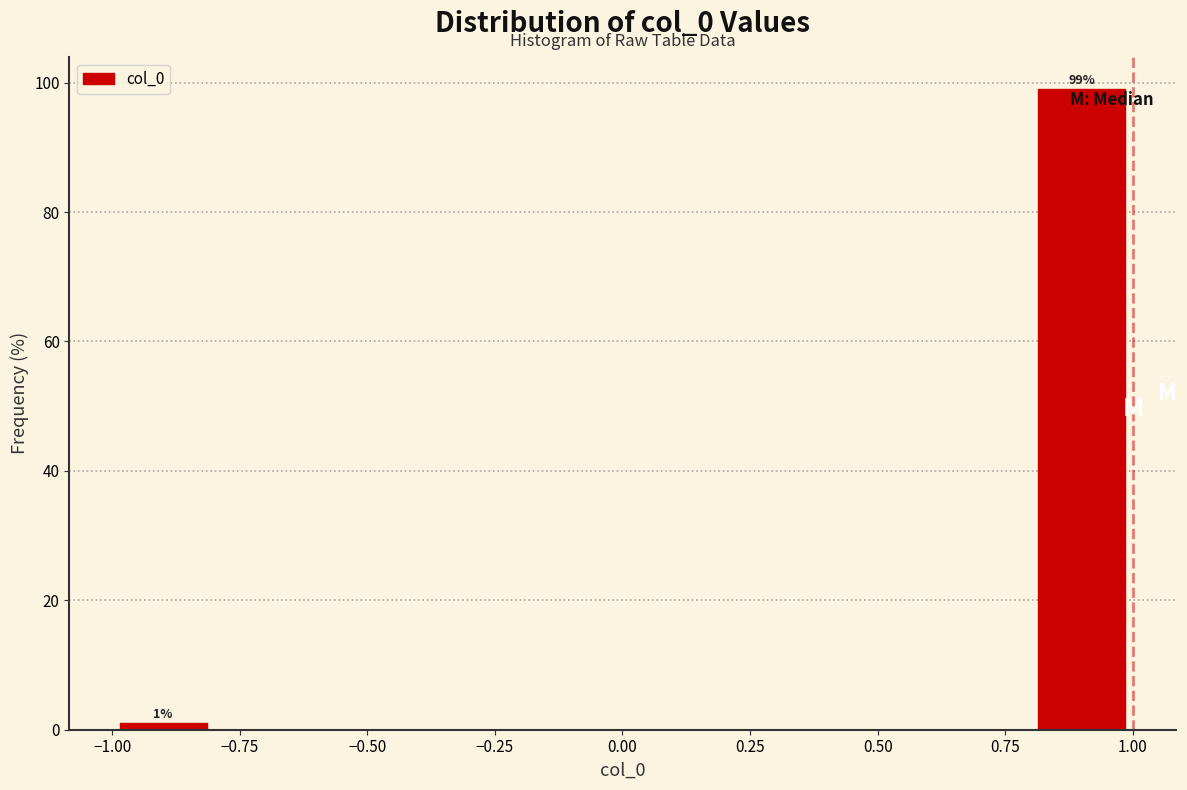

Over which range of the x-axis is the bar tallest?

0.8 to 1.0